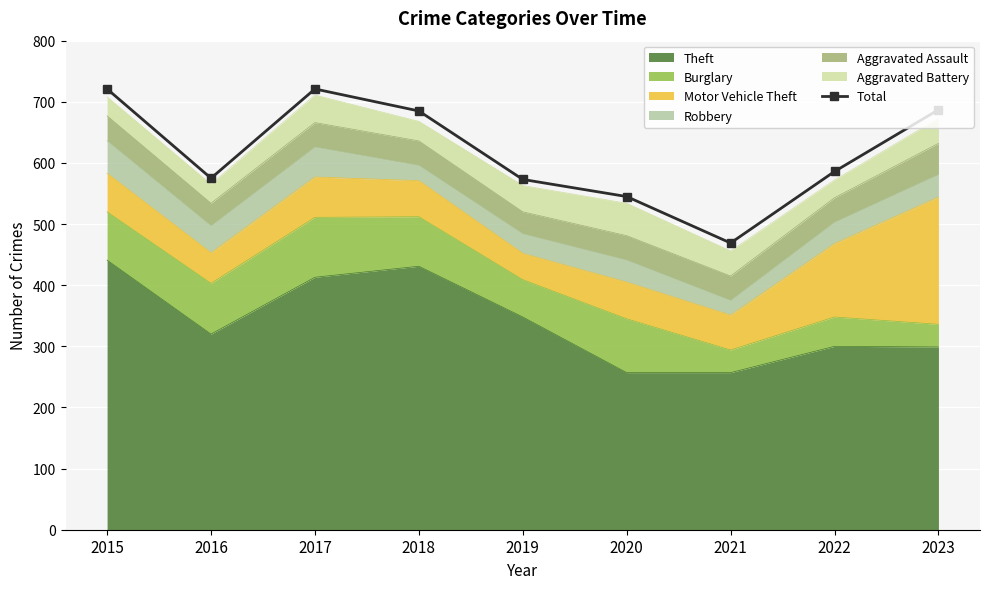

Where does the data first go above 586?

2015